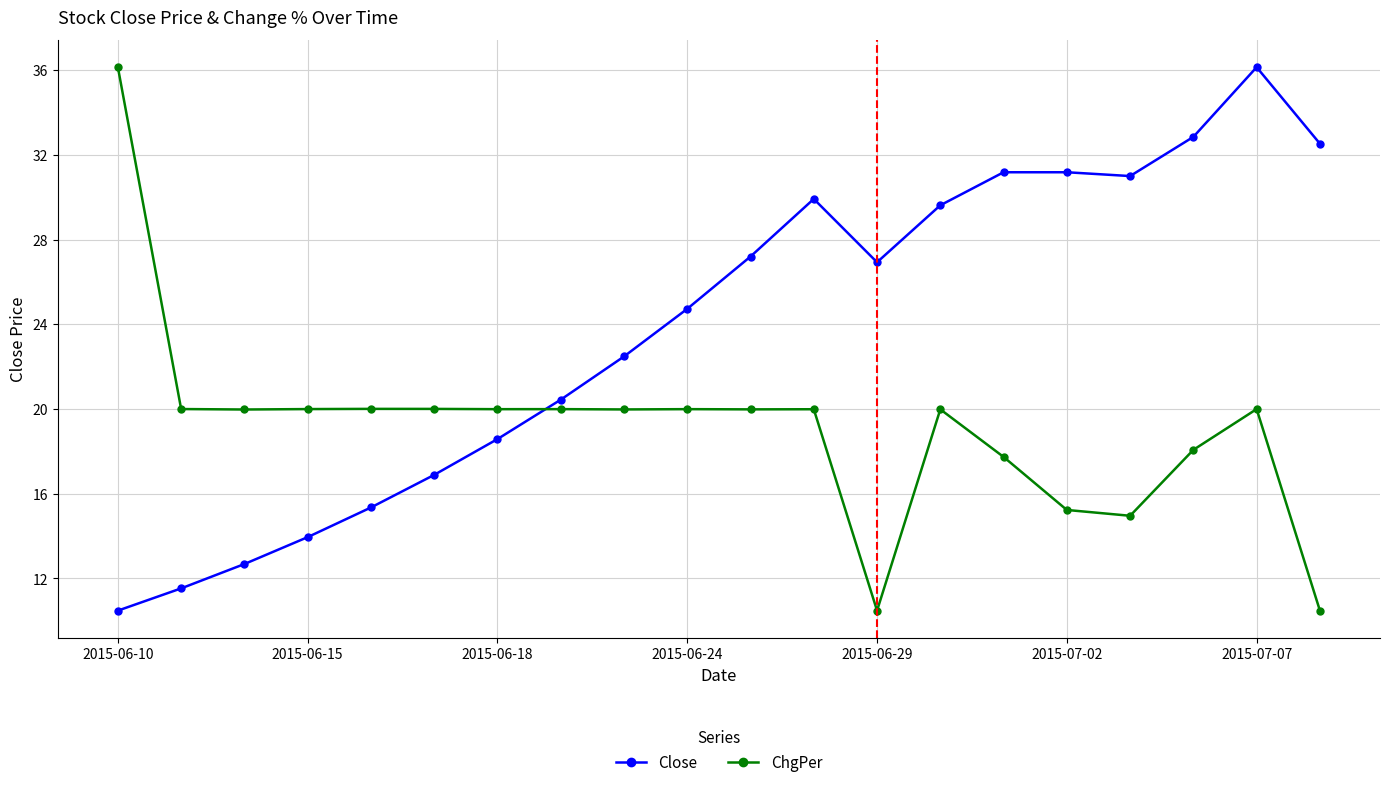

Which series has the largest total across all categories?

Close